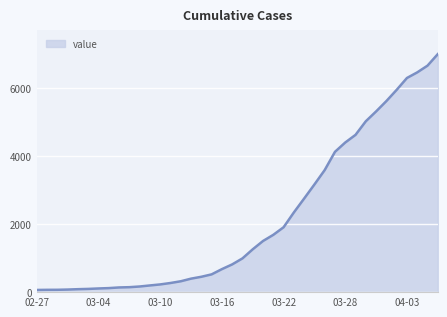

What is the maximum value shown in the chart?

7003